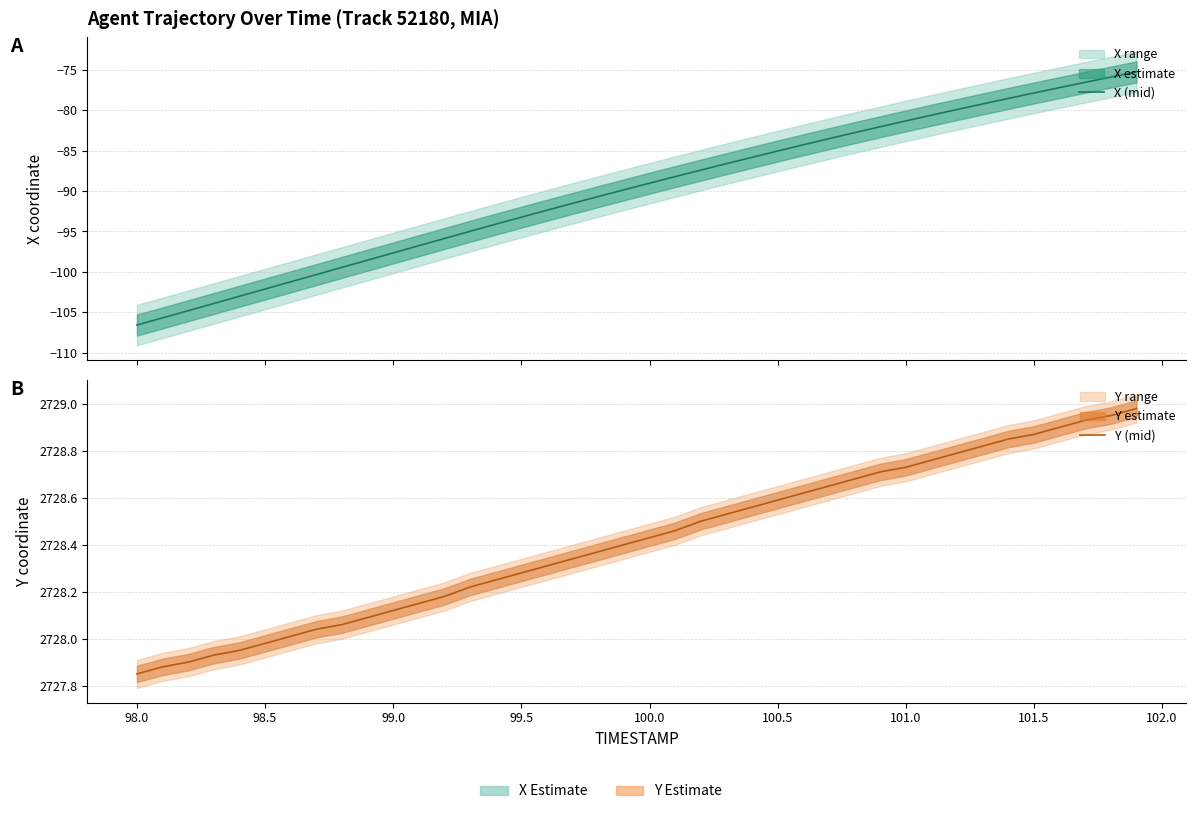

Is this an area chart (filled region under the line)?

No